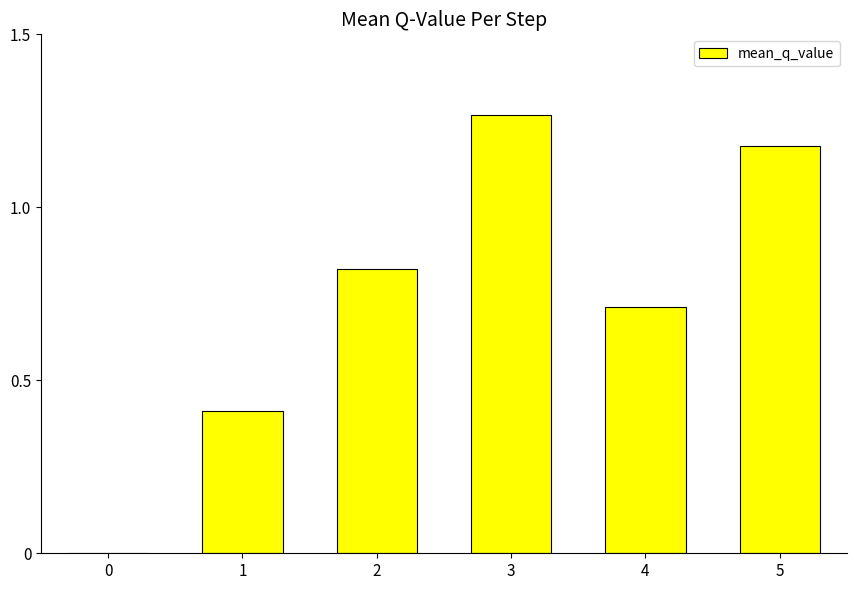

What is the change in value from 0 to 1?

+0.4